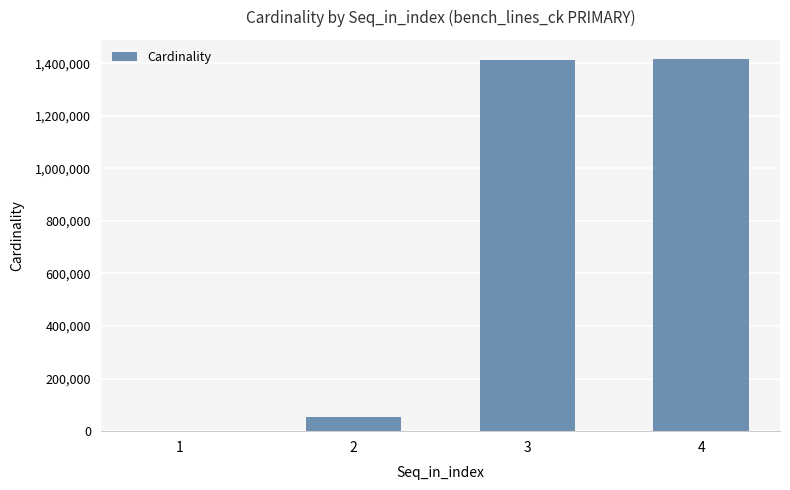

What is the sum of all values?

2881678